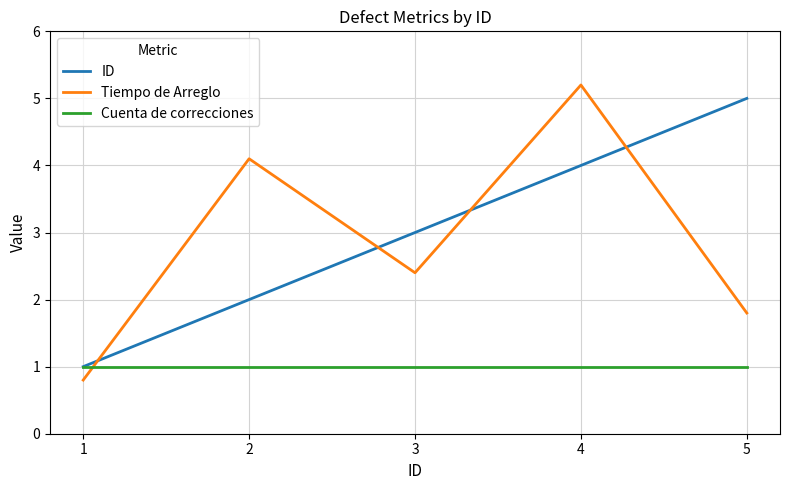

Which category has the lowest value across all series?

1